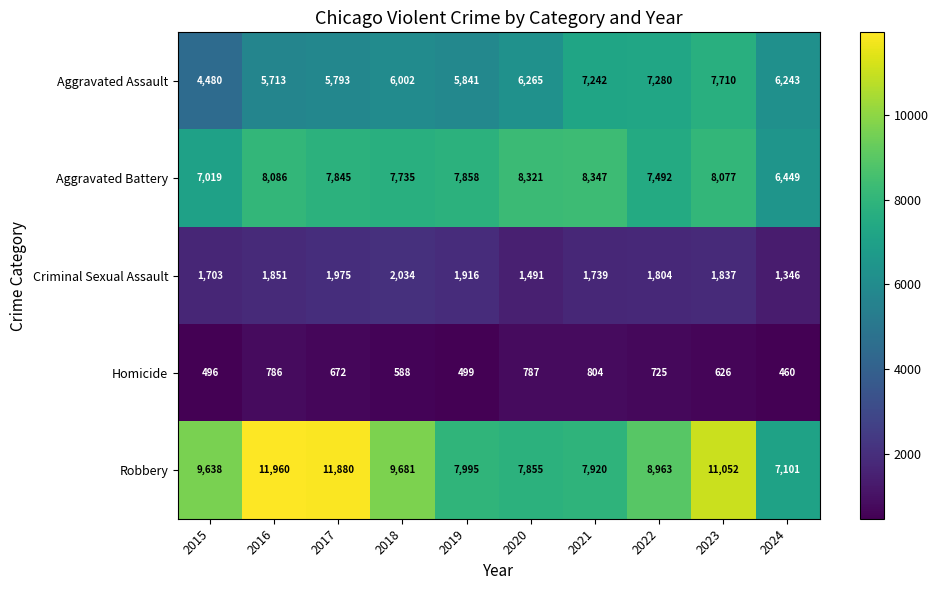

Where is Aggravated Battery nearest to the value 7398?

2022